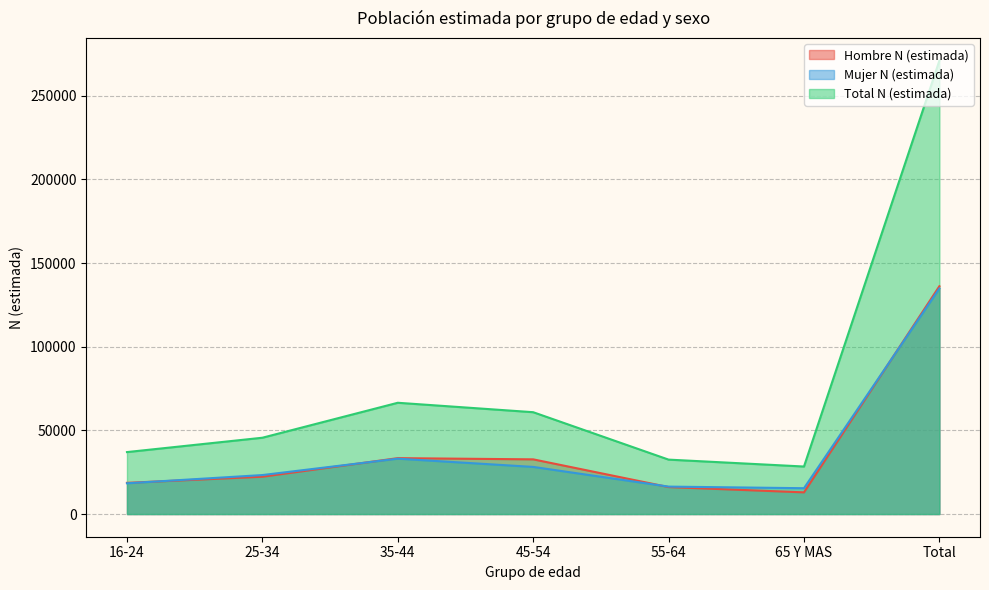

Is the value of Mujer N (estimada) at 55-64 greater than the value of Total N (estimada) at 55-64?

No